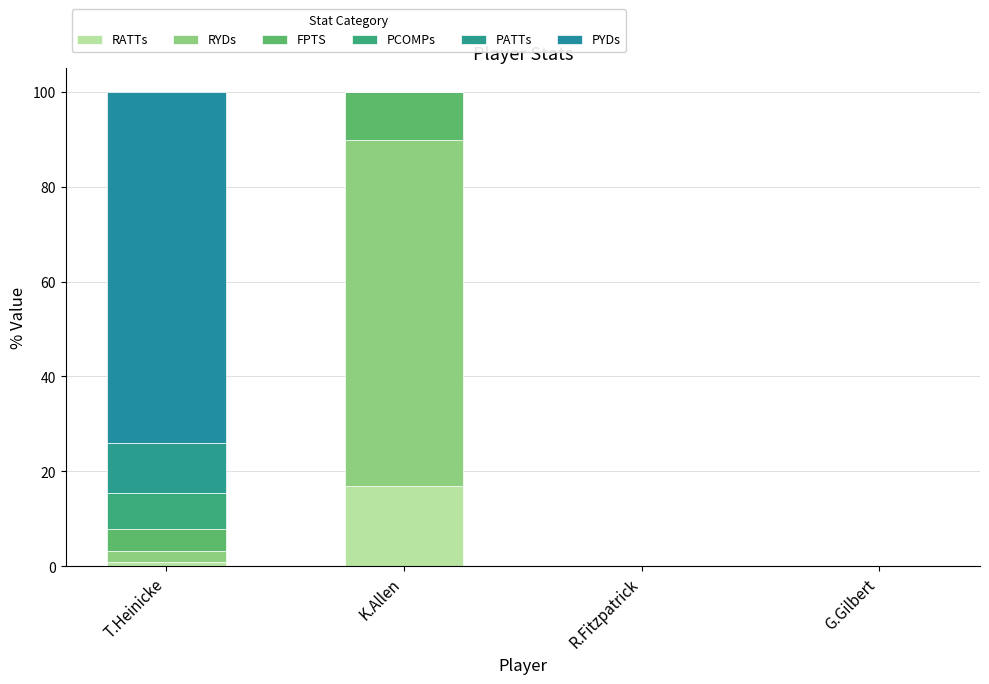

What is the difference between the RATTs values at K.Allen and R.Fitzpatrick?

16.9